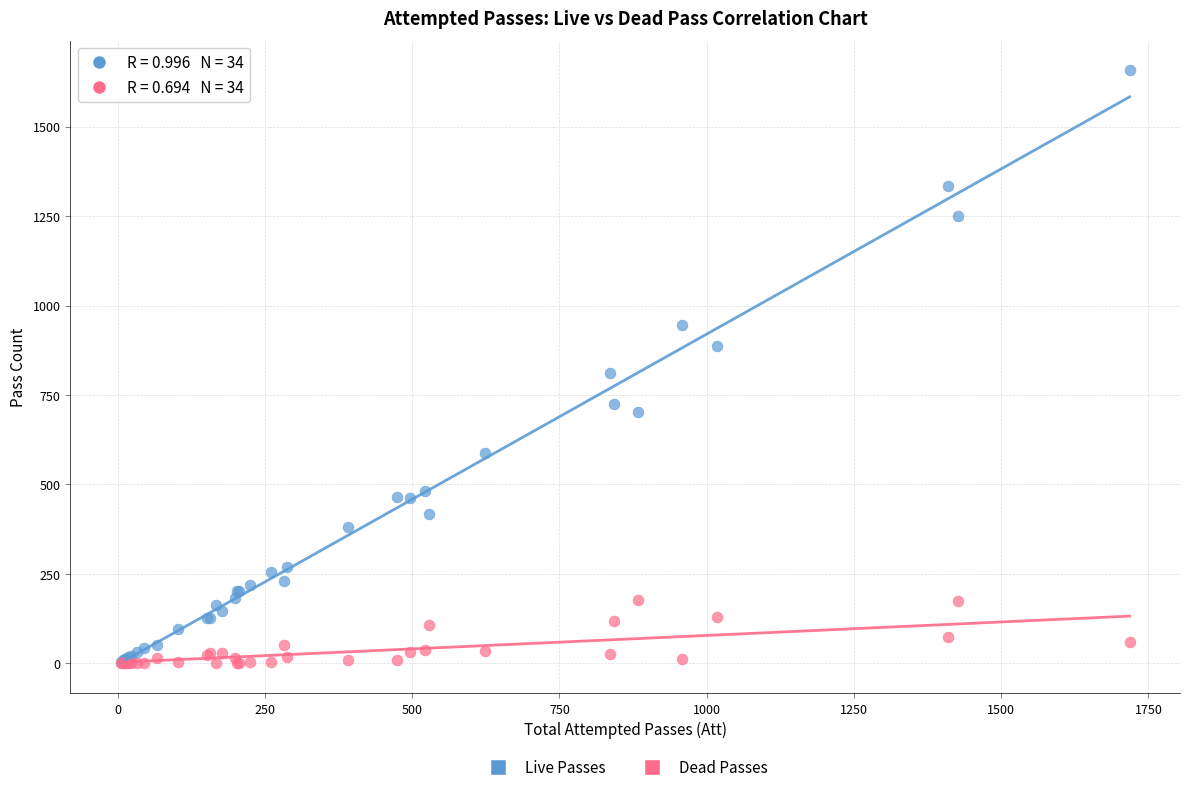

Which series reaches the maximum Y coordinate?

Live Passes